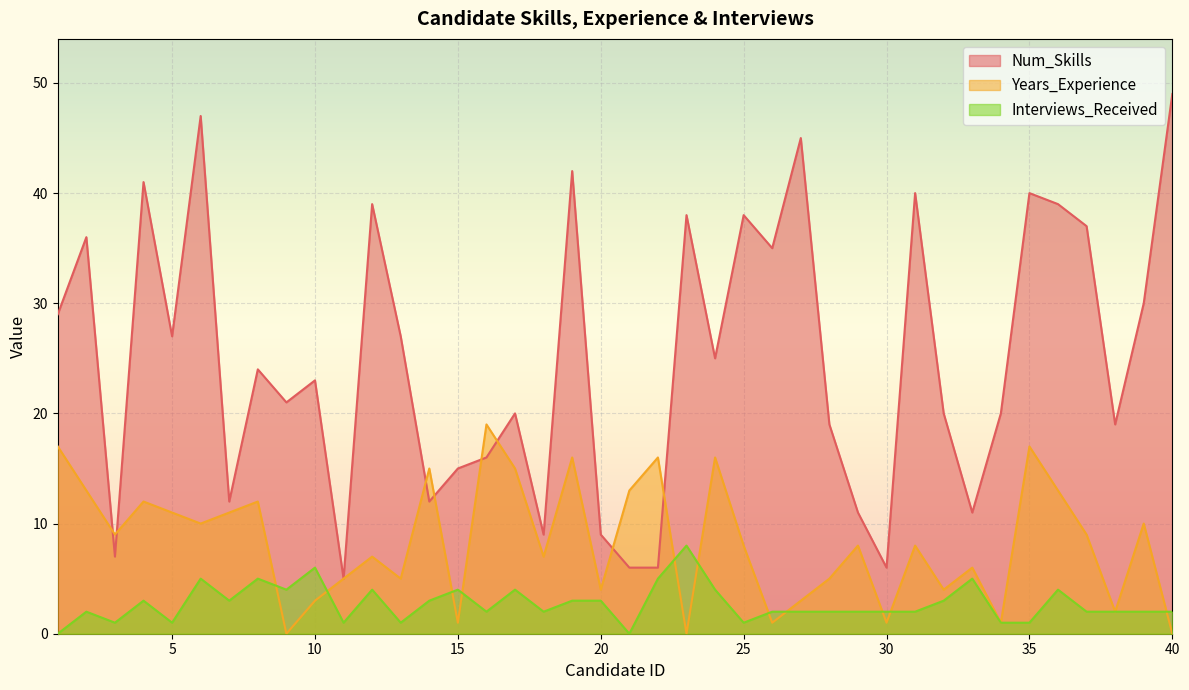

True or false: Num_Skills has a value of 8 at 10.

False